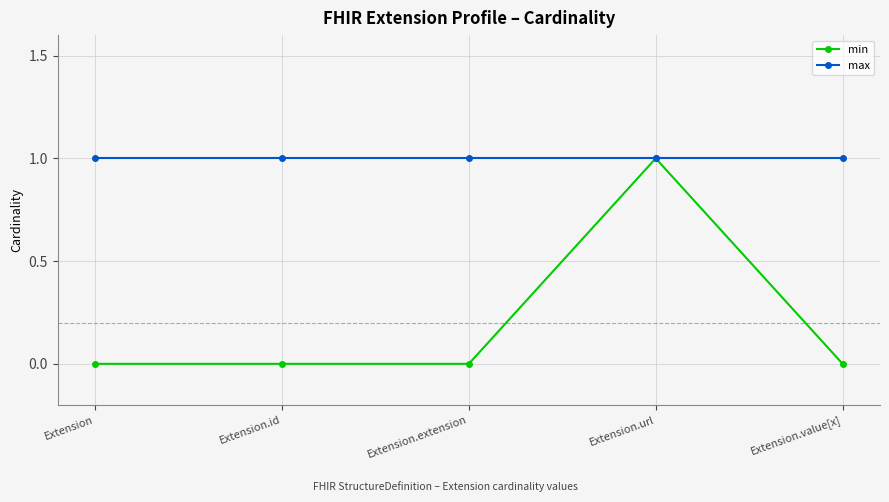

How many min values are between 0 and 1?

5